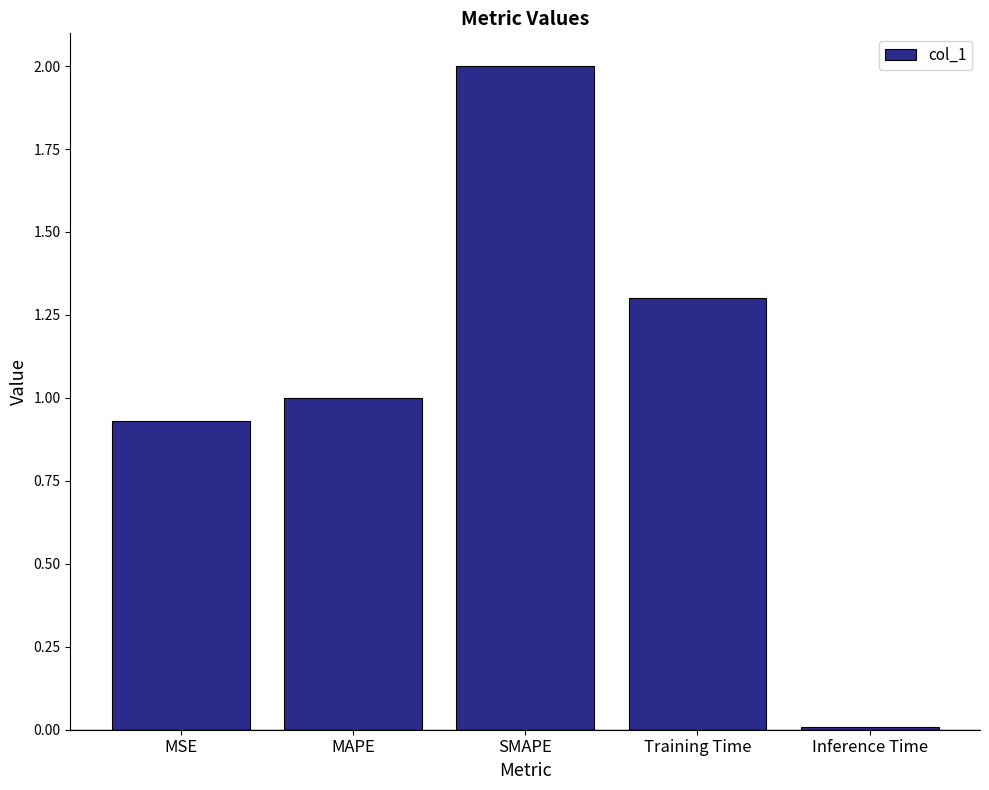

What is the sum of all values?

5.2